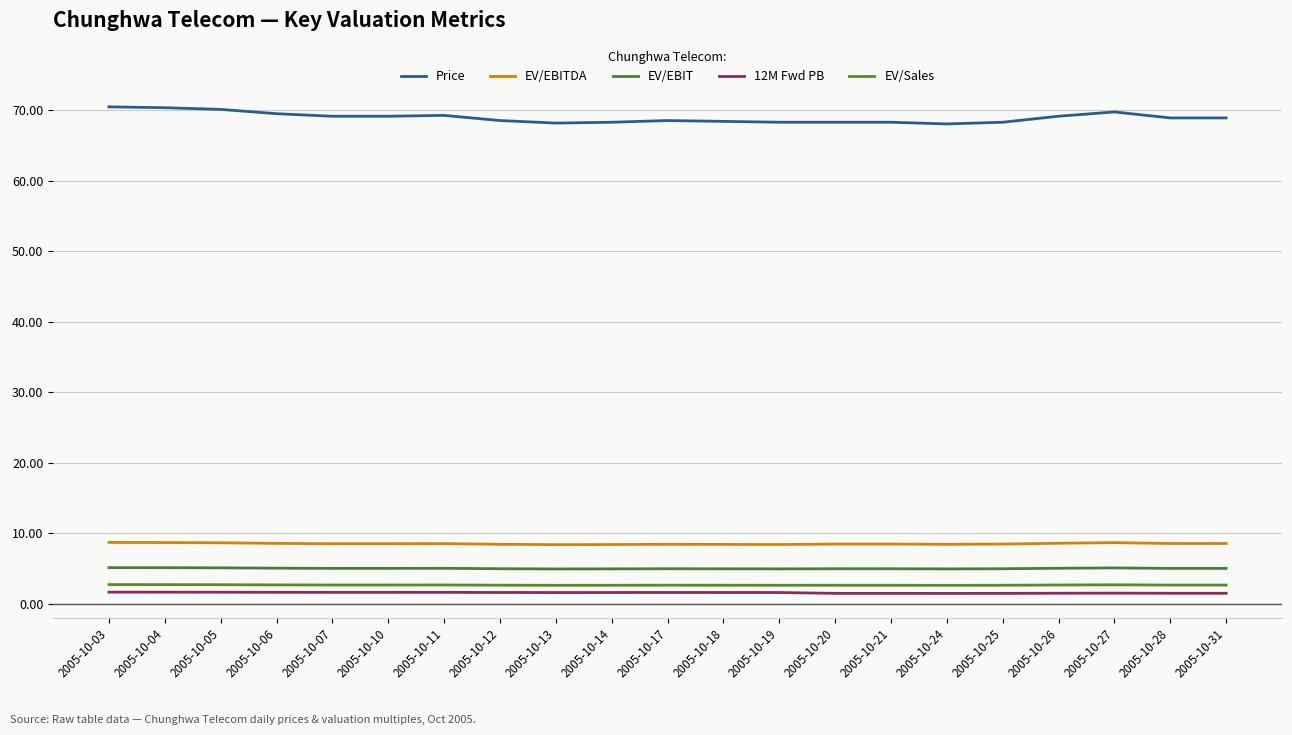

At which label does EV/Sales reach its minimum?

2005-10-24